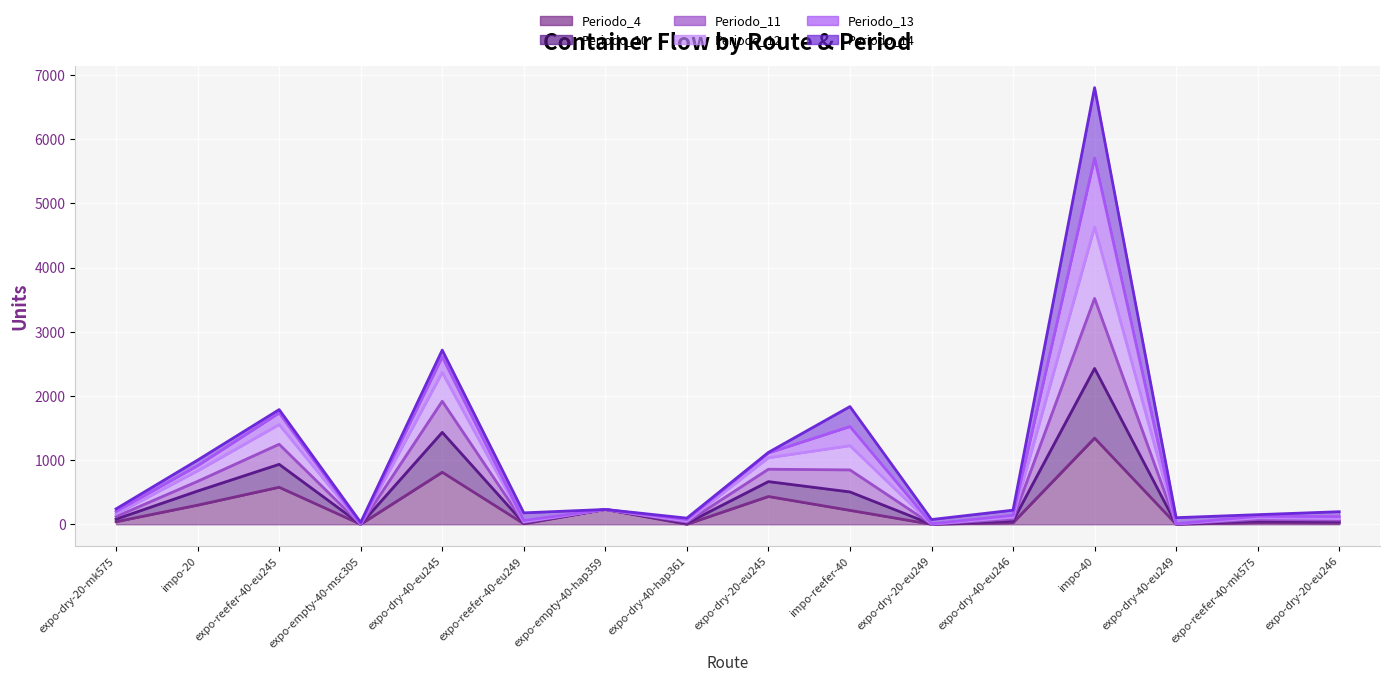

The Periodo_11 series shows 4 at expo-dry-40-eu249. True or false?

False